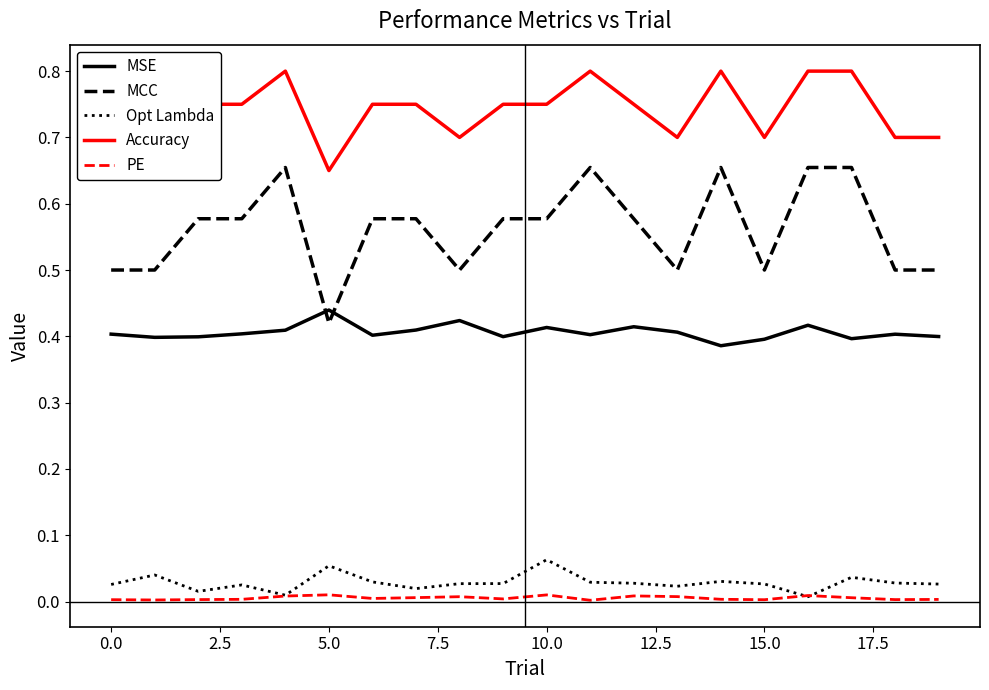

How many lines are shown in the chart?

5